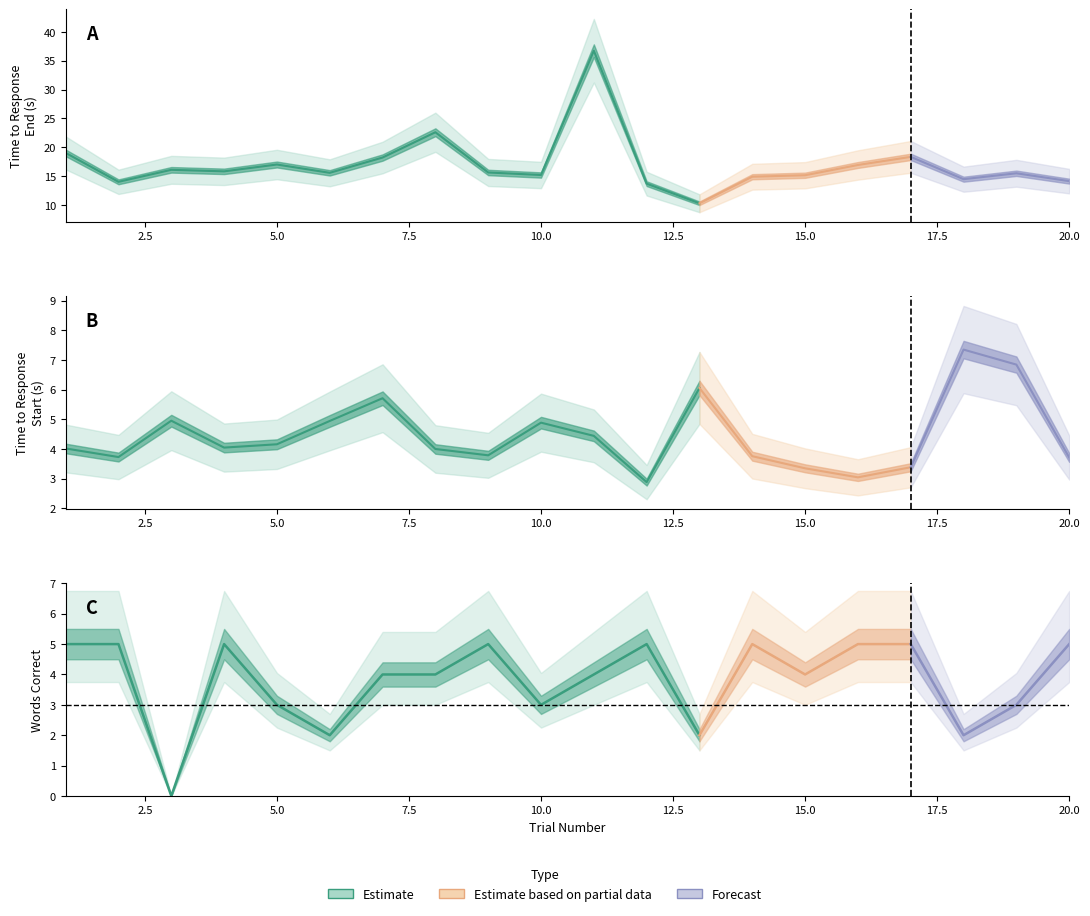

What is the label of the 12th point from the left?

11